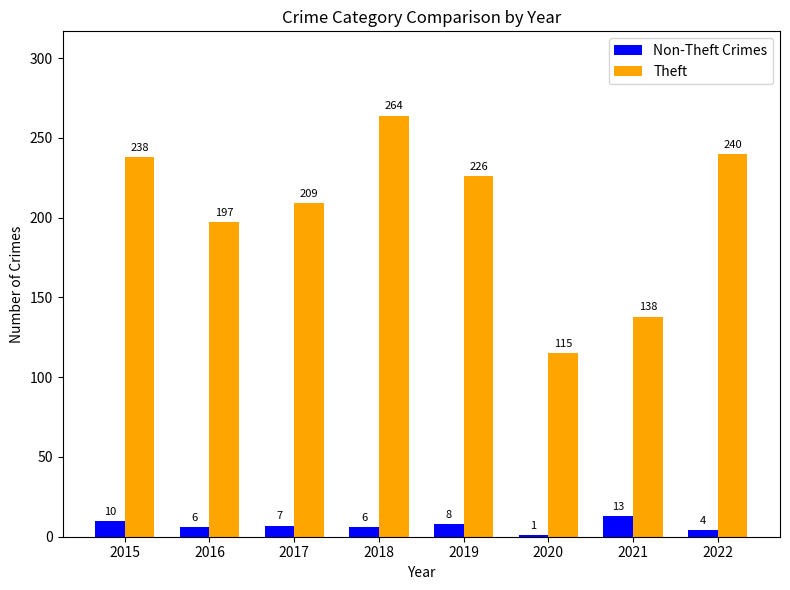

What are all the series names shown in the legend?

Non-Theft Crimes, Theft